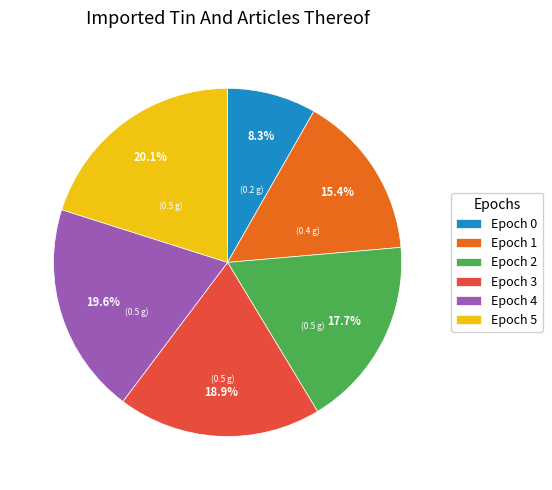

What percentage is the Epoch 4 slice, to the nearest percent?

20%